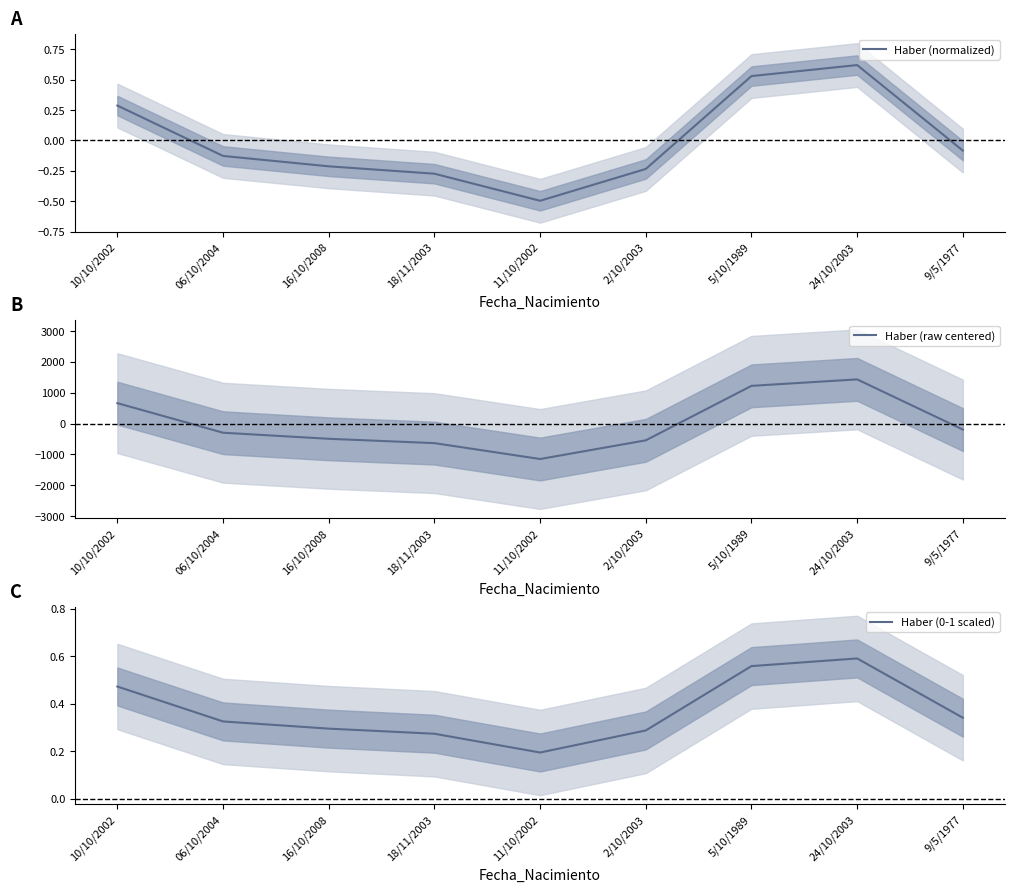

Which series changed the most between 16/10/2008 and 2/10/2003?

Haber (raw centered)